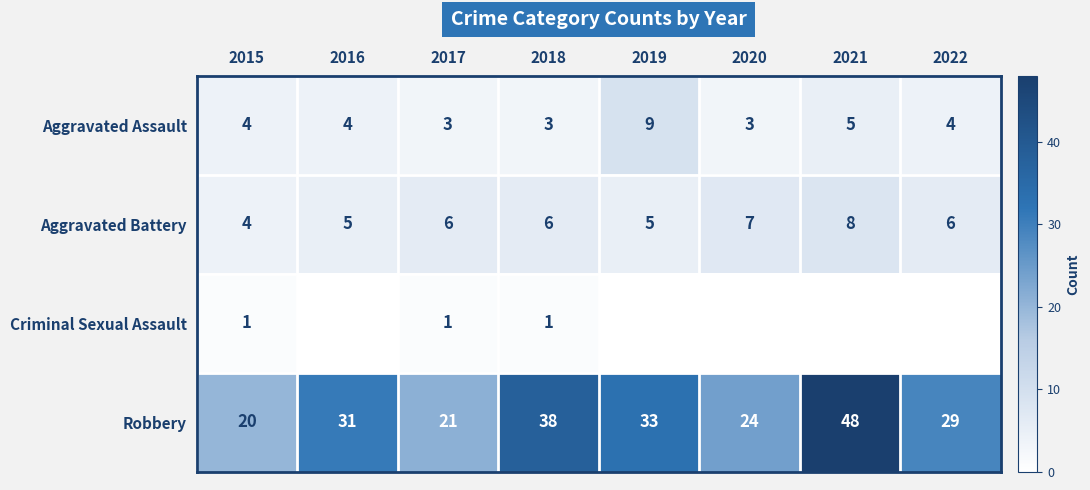

Between 2017 and 2018, which series saw the biggest shift?

Robbery